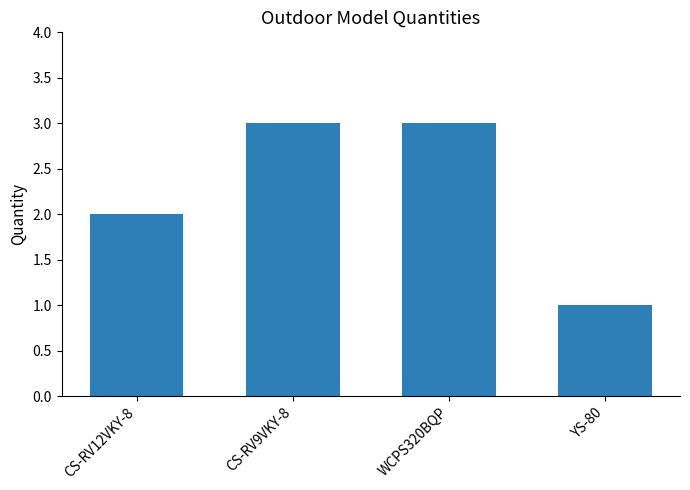

What is the sum of all values?

9